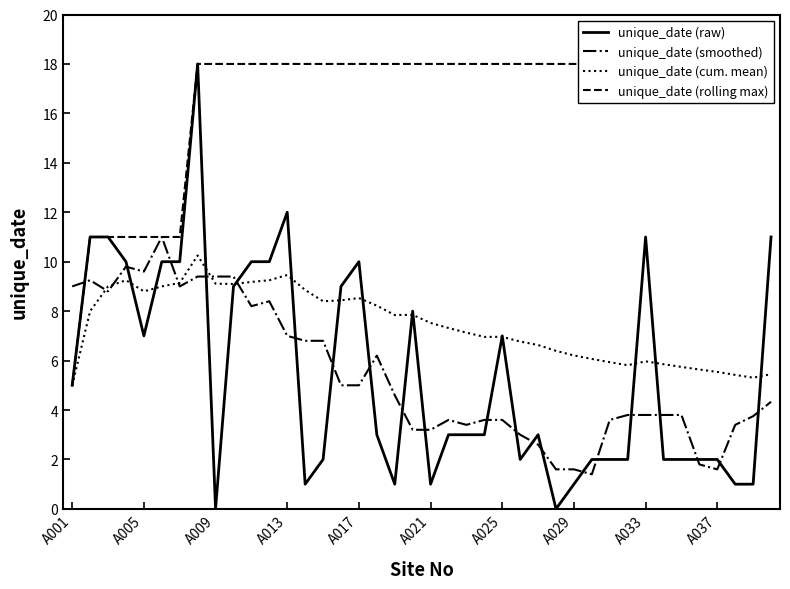

How many times do unique_date (smoothed) and unique_date (raw) cross each other?

21